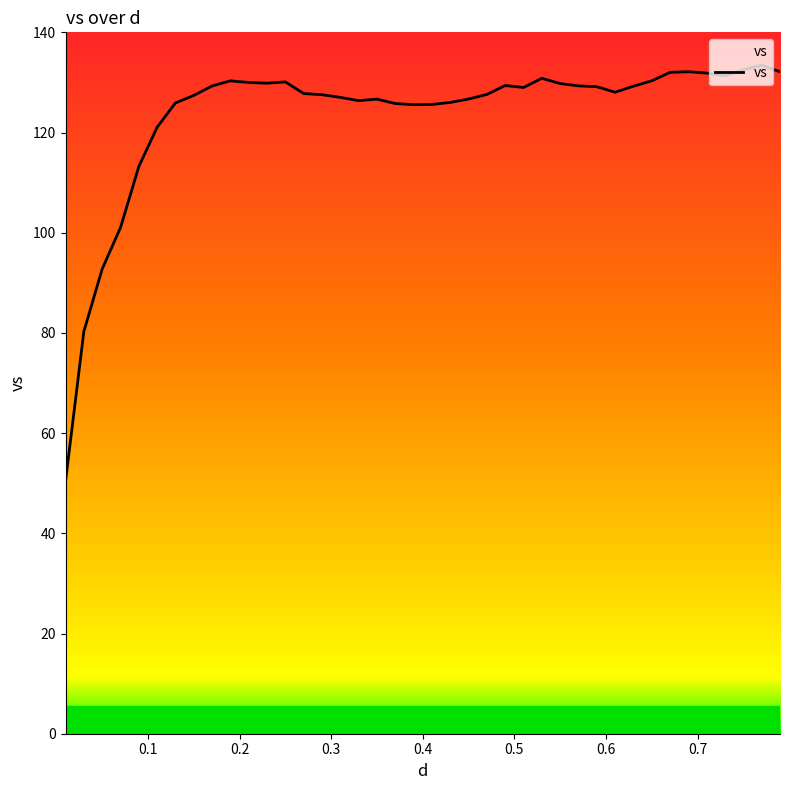

What is the difference between the maximum and minimum values?

83.0